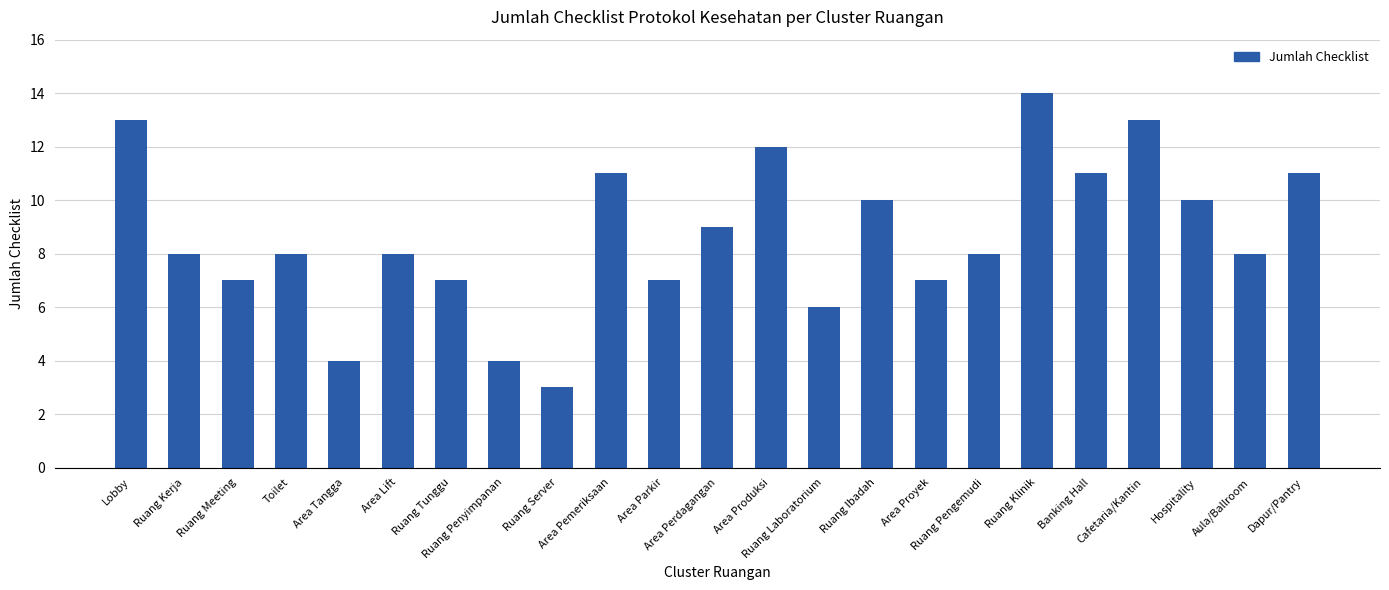

What position from the left is Ruang Pengemudi?

17